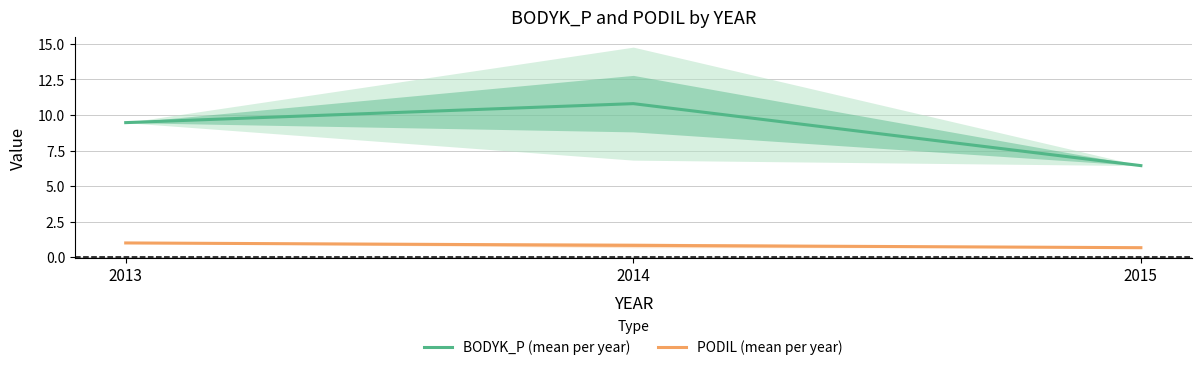

Which has a higher value, 2013 or 2014?

2014